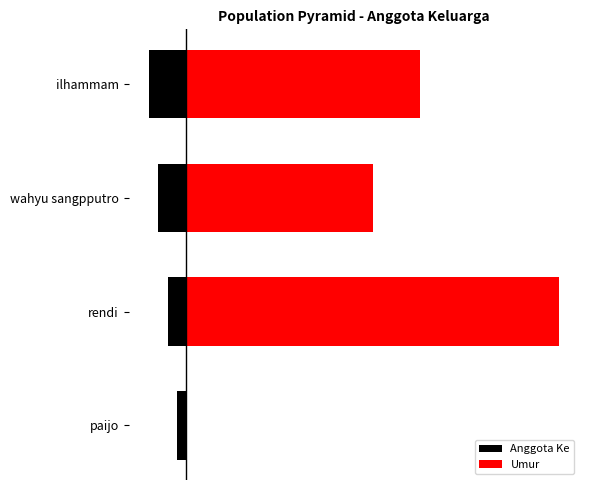

What are all the series names shown in the legend?

Anggota Ke, Umur